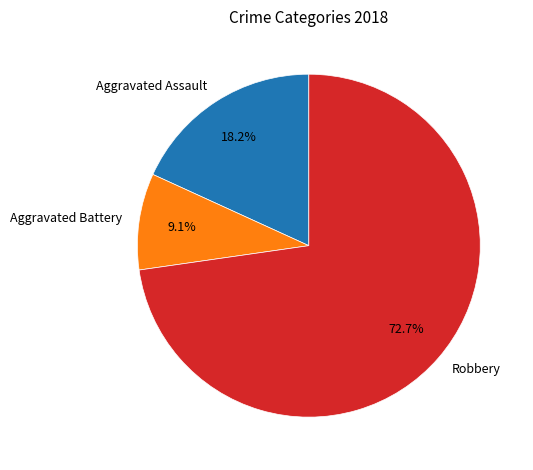

How many slices are in this pie chart?

3